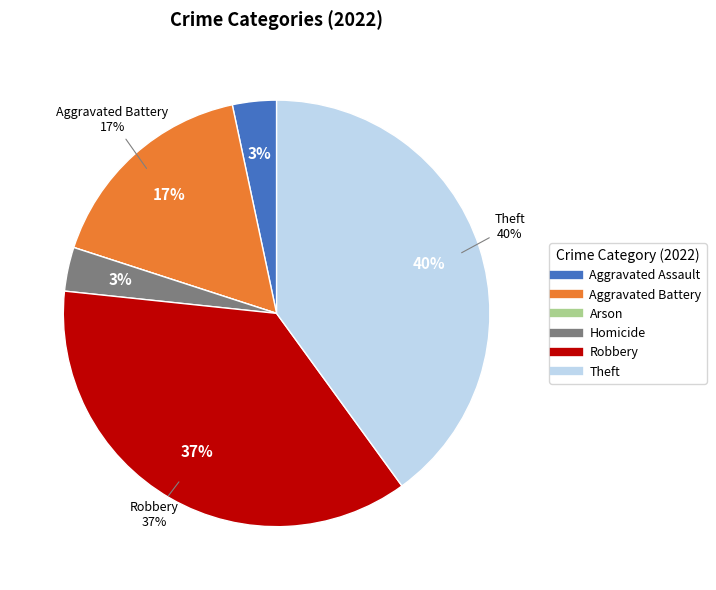

What percentage is the Aggravated Battery slice, to the nearest percent?

17%